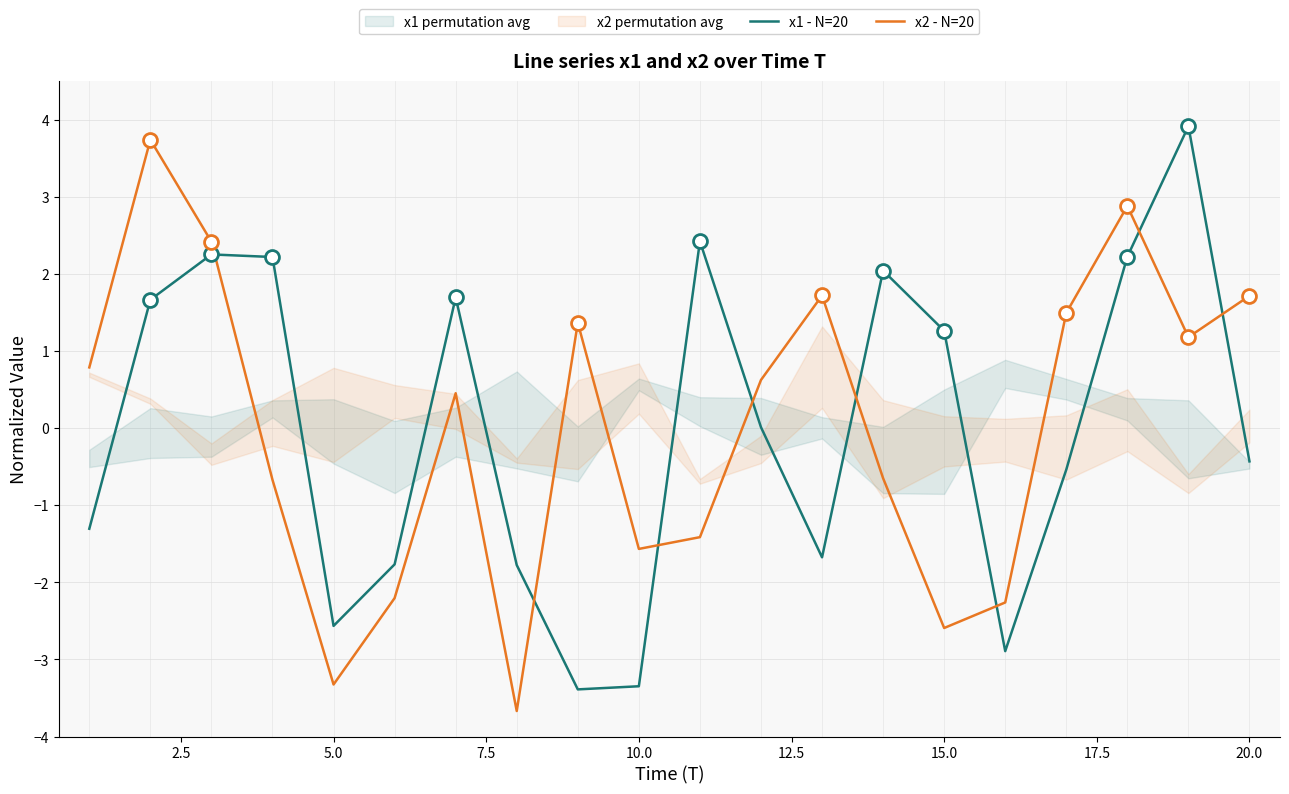

True or false: x2 - N=20 and x1 - N=20 cross at least once.

True